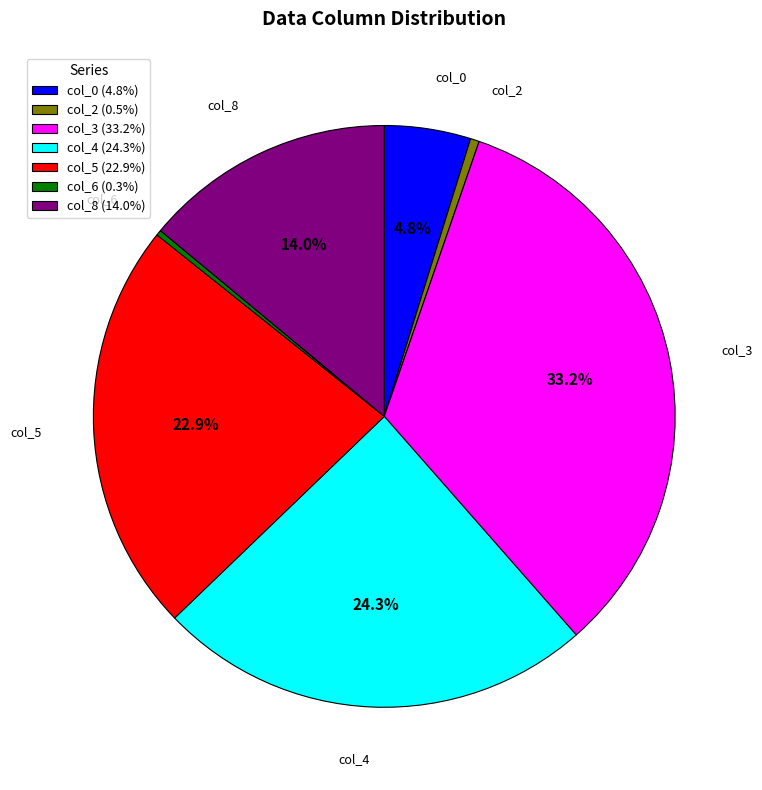

The col_0 slice represents 10% of the pie. True or false?

False